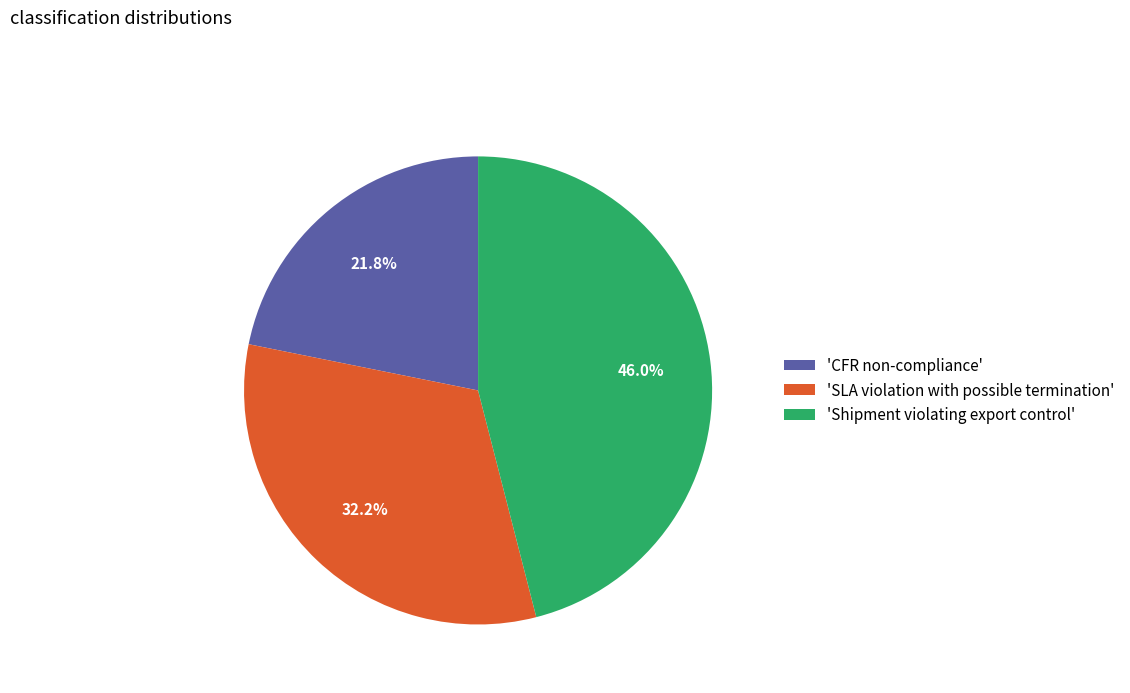

Is 'CFR non-compliance' the majority of the pie?

No